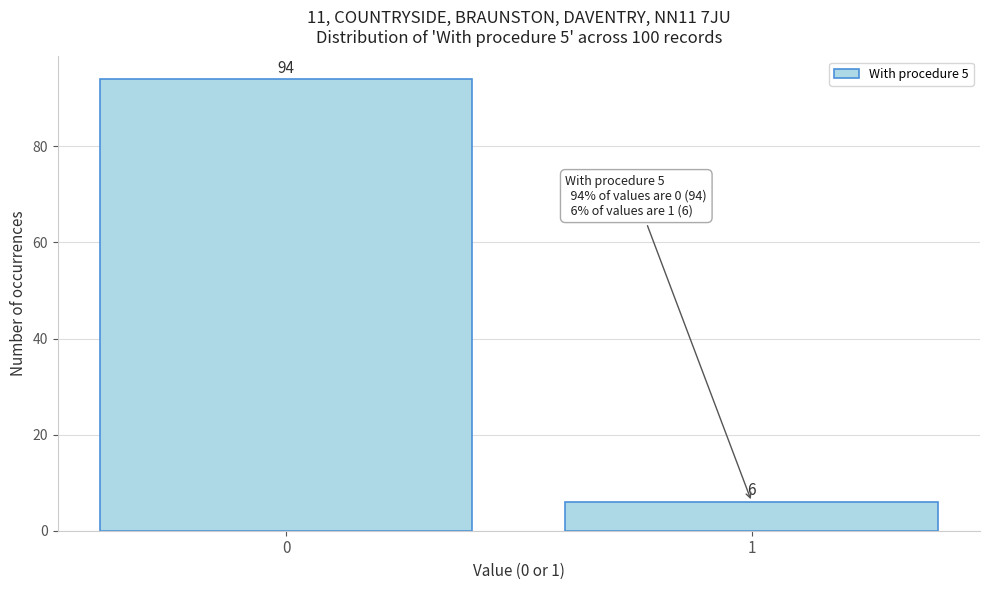

Reading right to left, extract all data points from this chart.

6	94